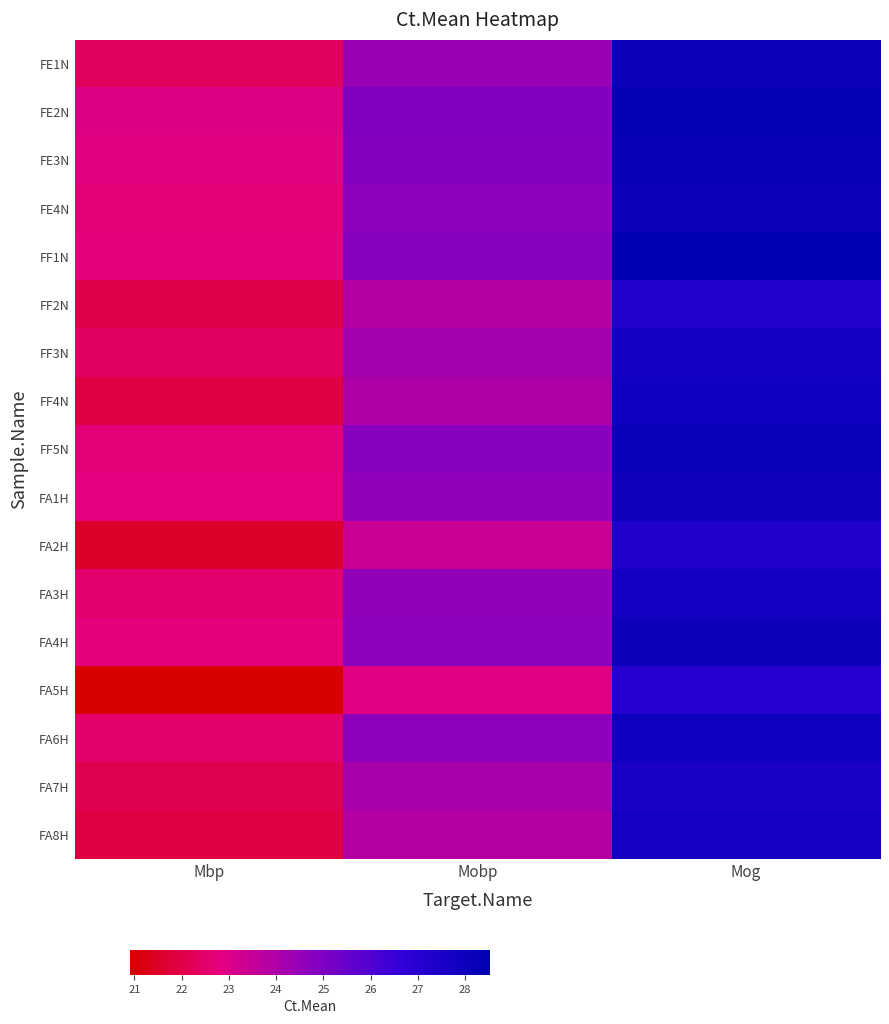

Which category has the highest value across all series?

Mog